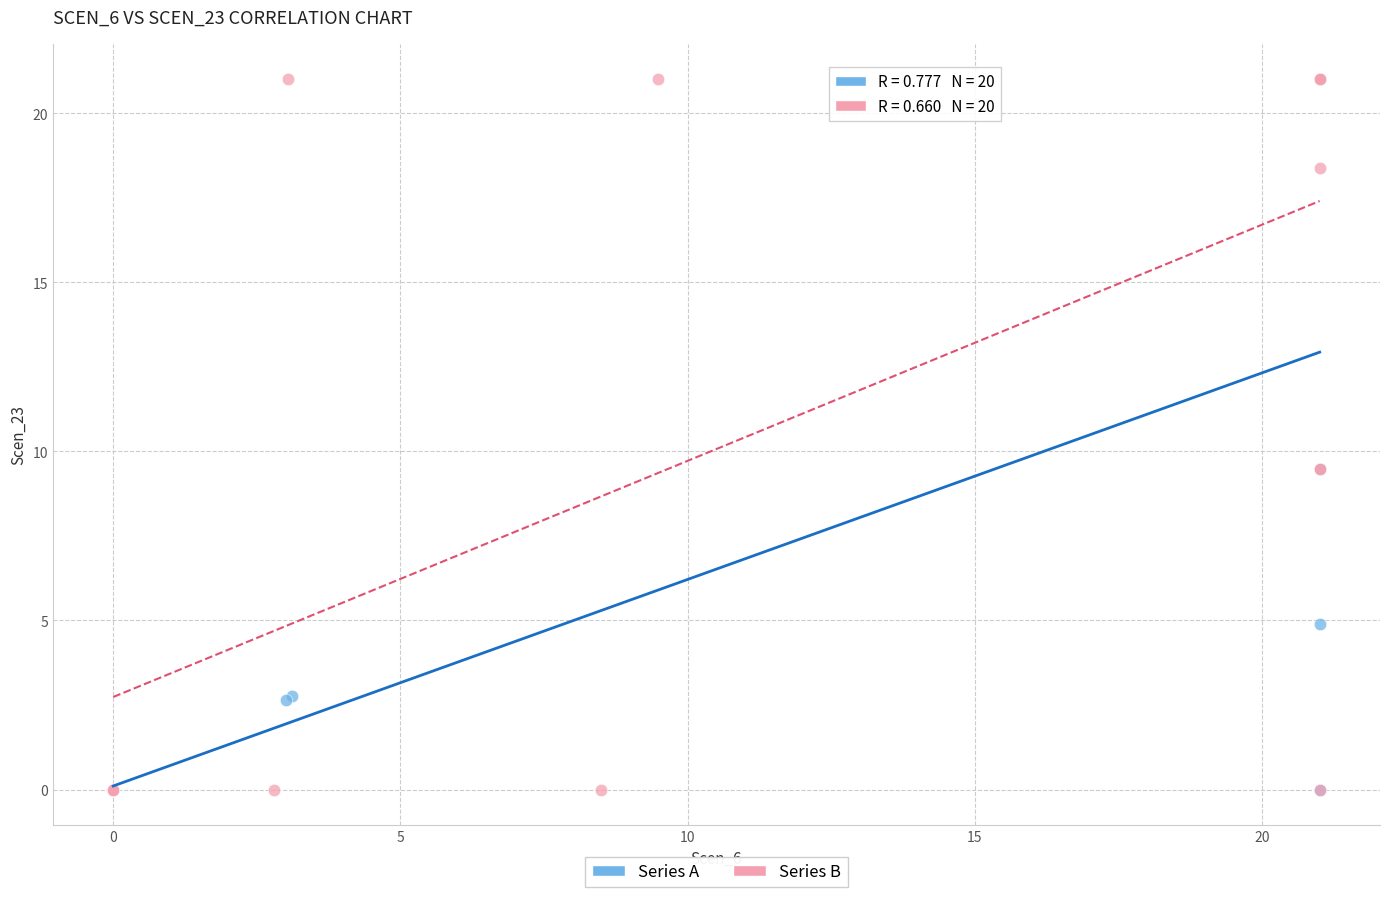

What are all the series names shown in the legend?

Series A, Series B